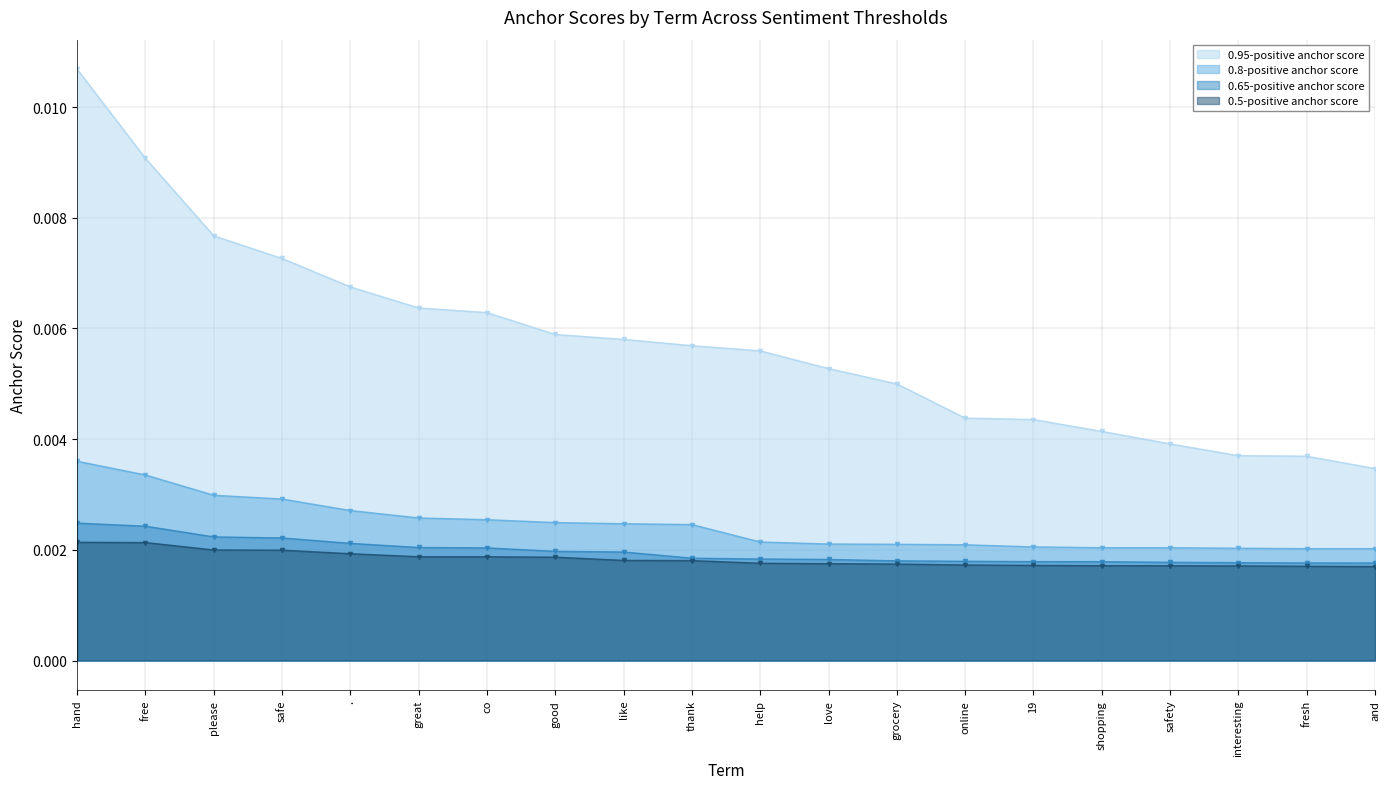

What are all the series names shown in the legend?

0.95-positive anchor score, 0.8-positive anchor score, 0.65-positive anchor score, 0.5-positive anchor score